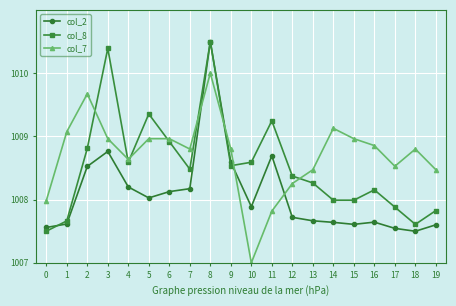

At which category does col_2 reach its first local peak?

3